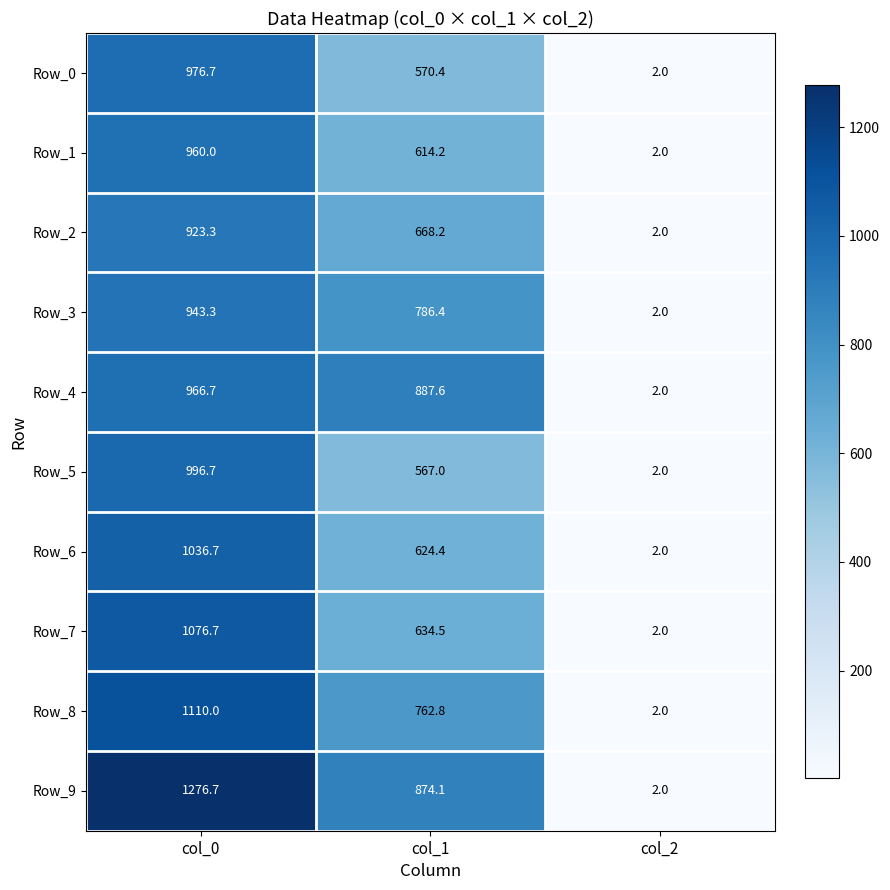

At which label does Row_7 first exceed 634?

col_0